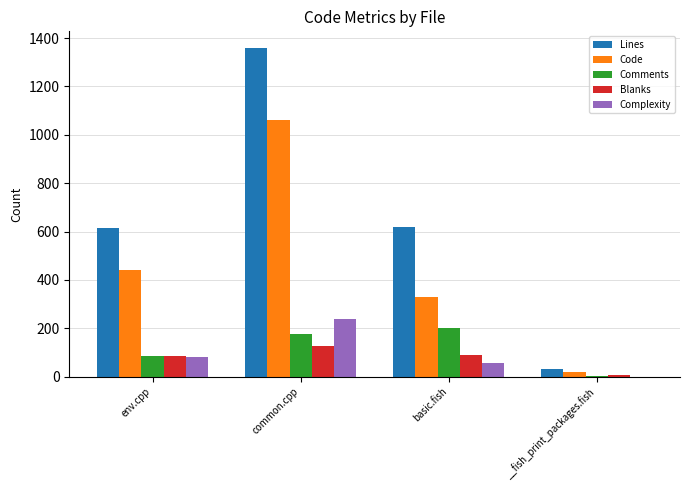

How many groups of bars are there?

4